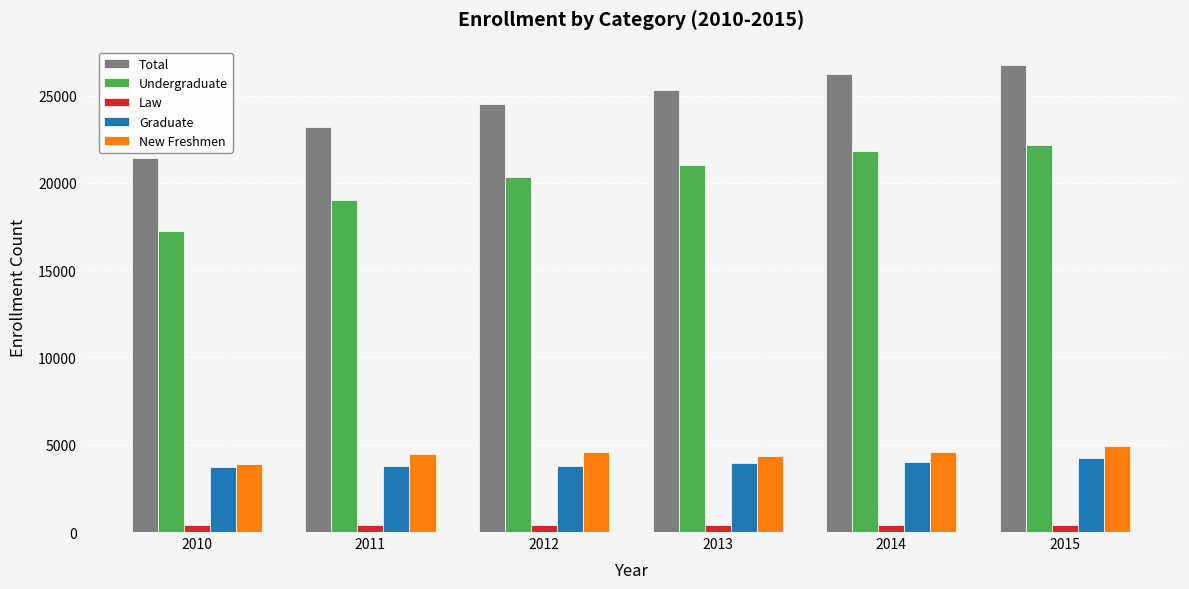

What is the smallest value displayed?

375